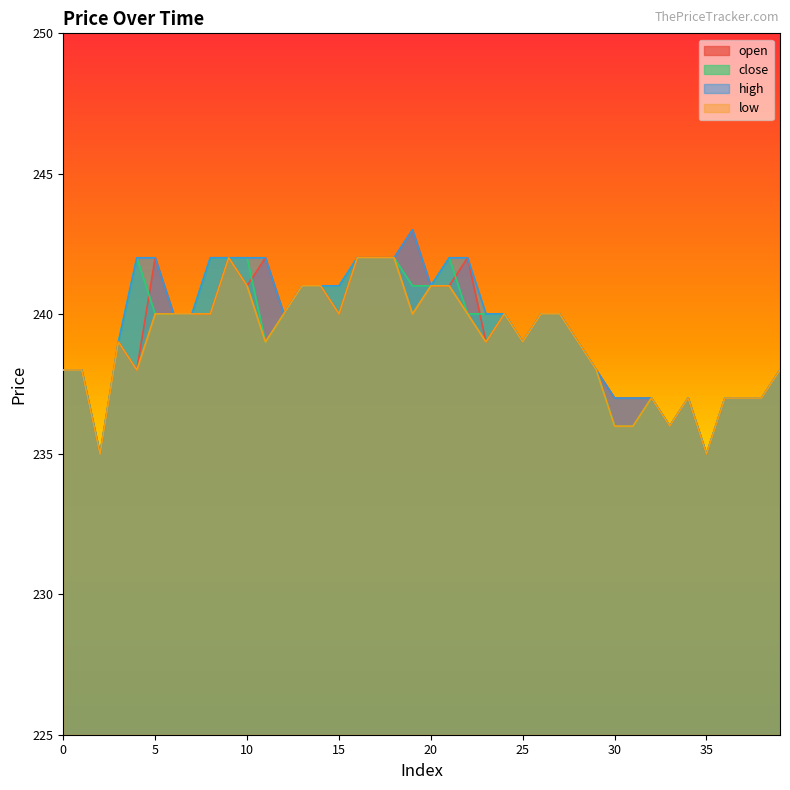

What is the greatest value displayed?

243